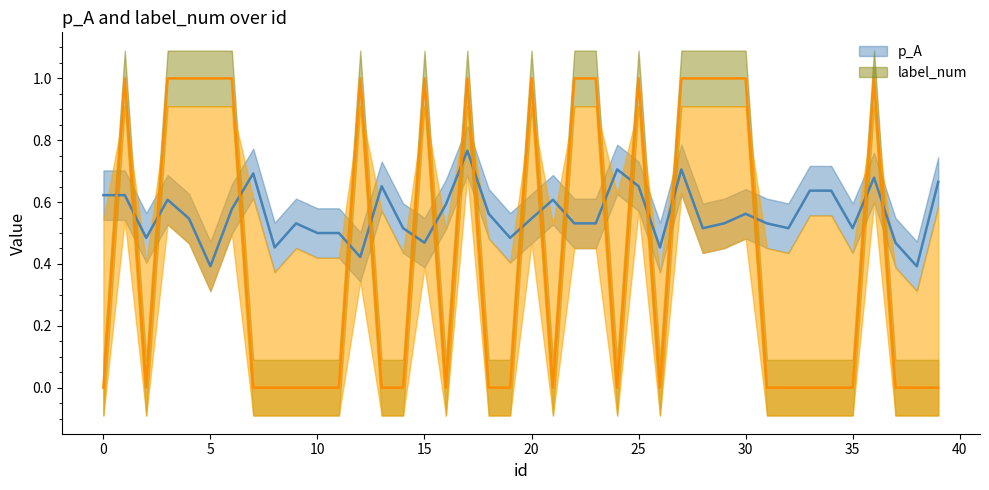

How many lines are shown in the chart?

2